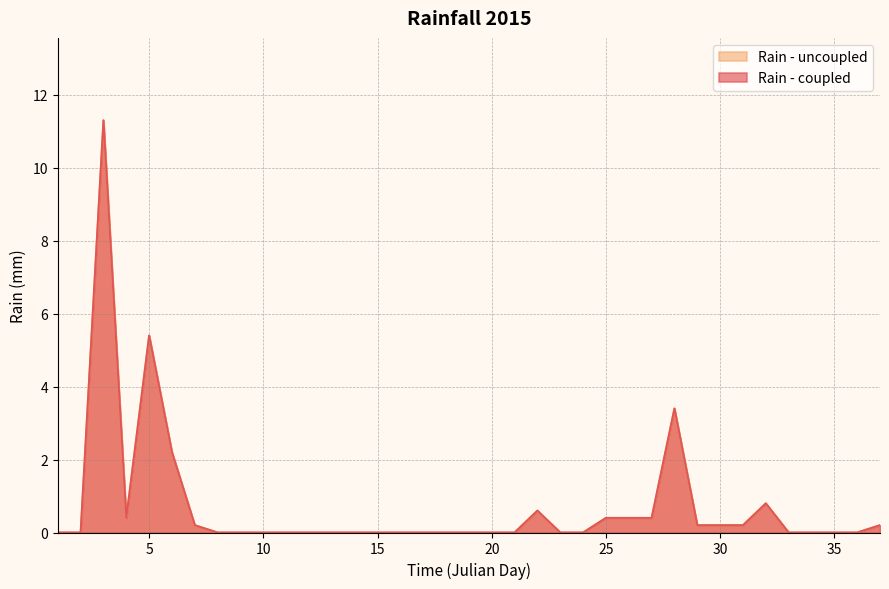

At how many categories does at least one series exceed 9?

1